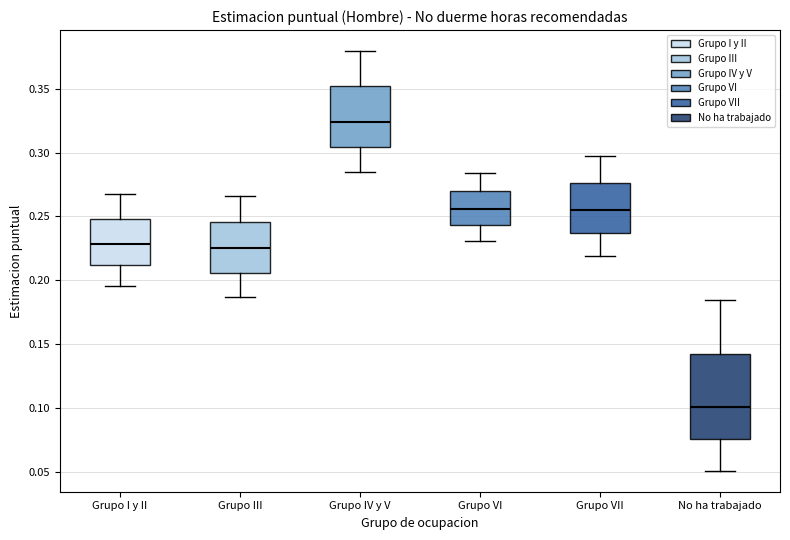

Reading left to right, transcribe this box plot: for each box, give where its median line is, the range the box spans, and where its two whiskers end, as read against the y-axis. The values are not printed on the chart, so give them approximately, as read against the axis.

Grupo I y II: median 0.230, box 0.210 to 0.250, whiskers 0.195 to 0.270
Grupo III: median 0.225, box 0.205 to 0.245, whiskers 0.185 to 0.265
Grupo IV y V: median 0.325, box 0.305 to 0.350, whiskers 0.285 to 0.380
Grupo VI: median 0.255, box 0.245 to 0.270, whiskers 0.230 to 0.285
Grupo VII: median 0.255, box 0.235 to 0.275, whiskers 0.220 to 0.295
No ha trabajado: median 0.100, box 0.075 to 0.145, whiskers 0.050 to 0.185